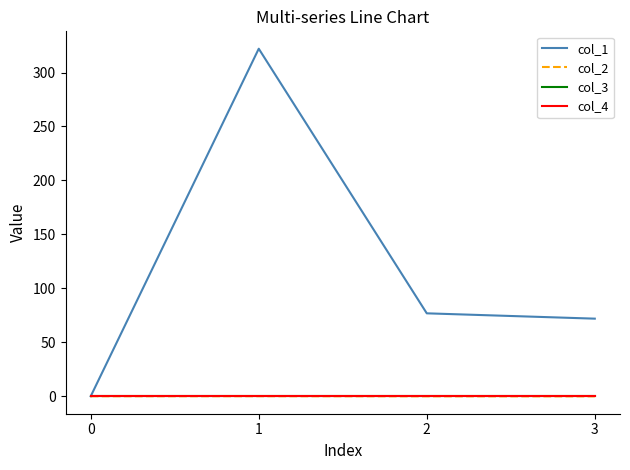

Does the chart display data point markers on the line(s)?

No